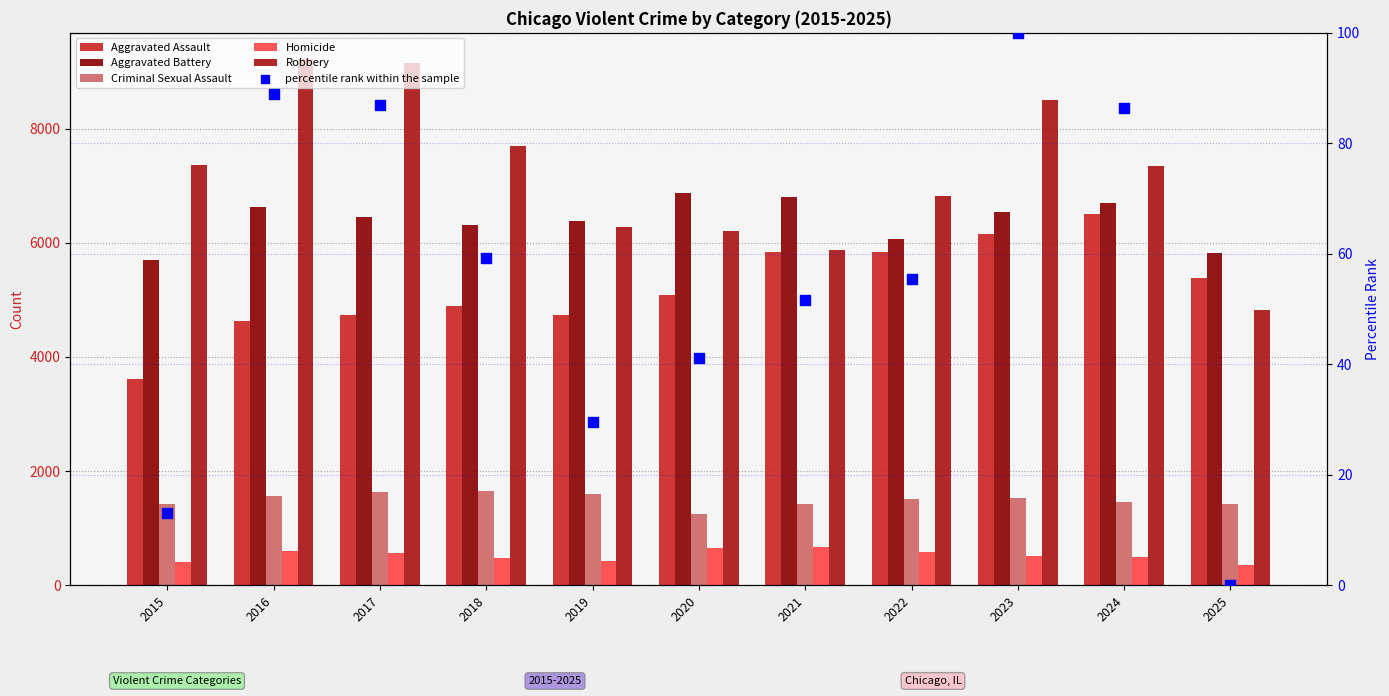

Which series has the largest Y range (max minus min)?

Robbery